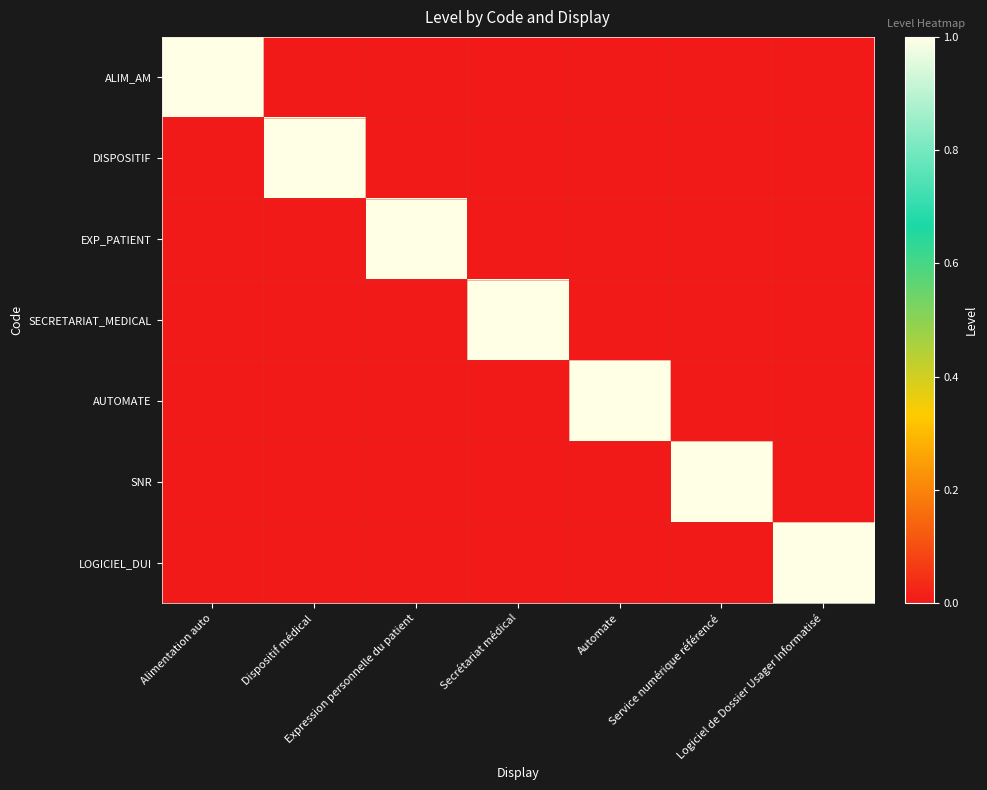

Which series has the largest range (max minus min)?

ALIM_AM